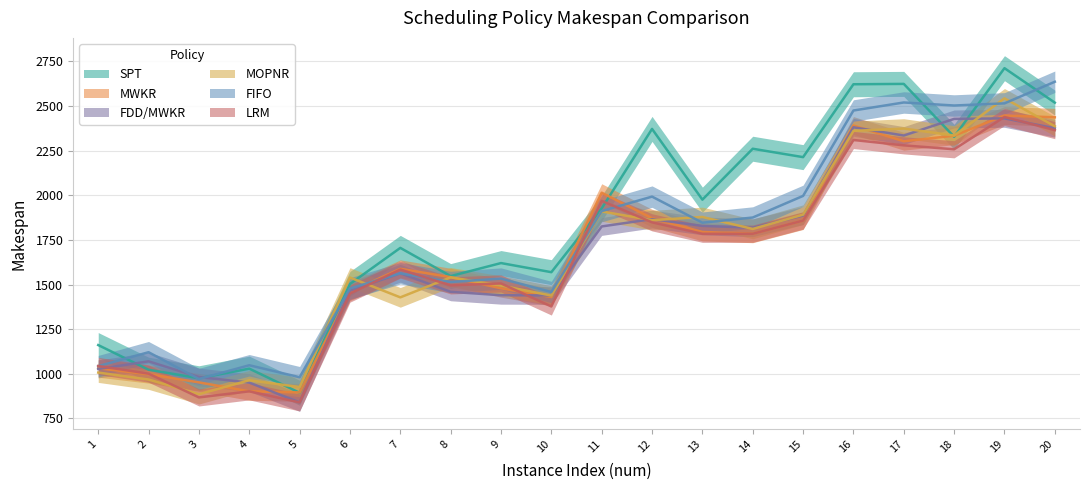

Which label corresponds to the smallest value in the chart?

5